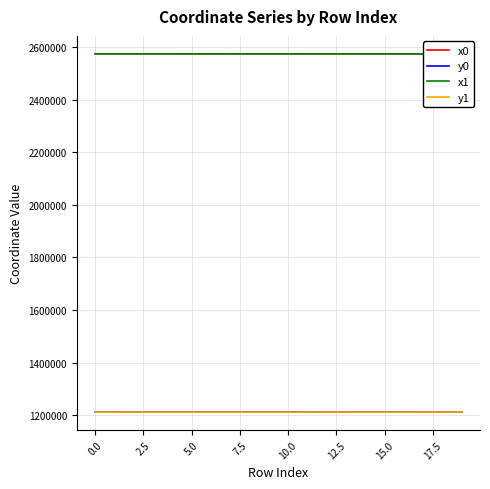

What is the minimum value shown in the chart?

1212414.3